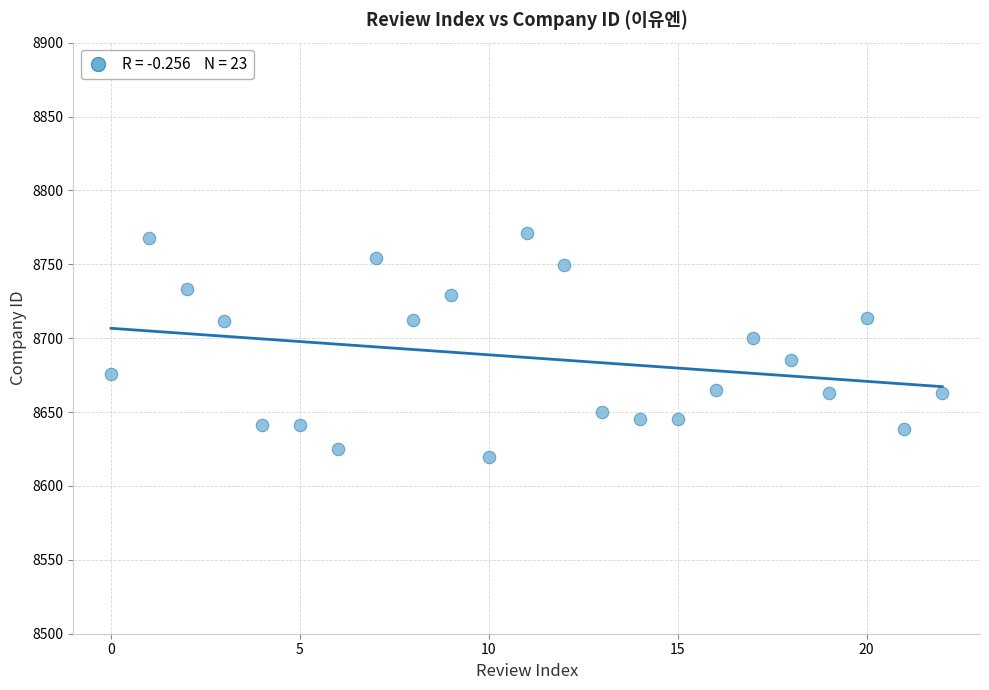

What Y value in the scatter plot is closest to 8695?

8700.0